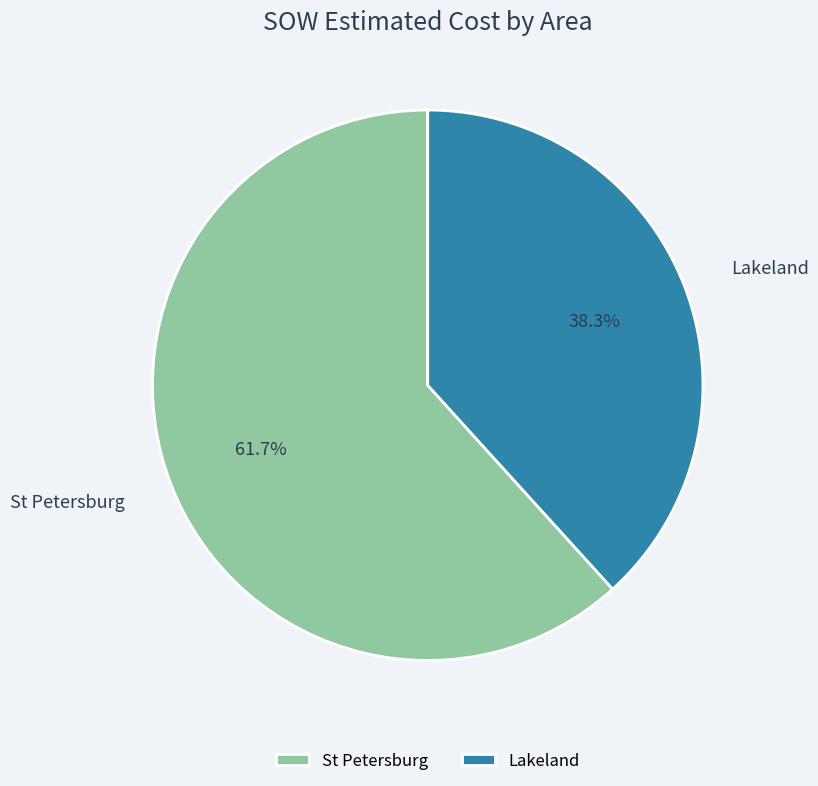

Rank the categories by value from lowest to highest.

Lakeland, St Petersburg